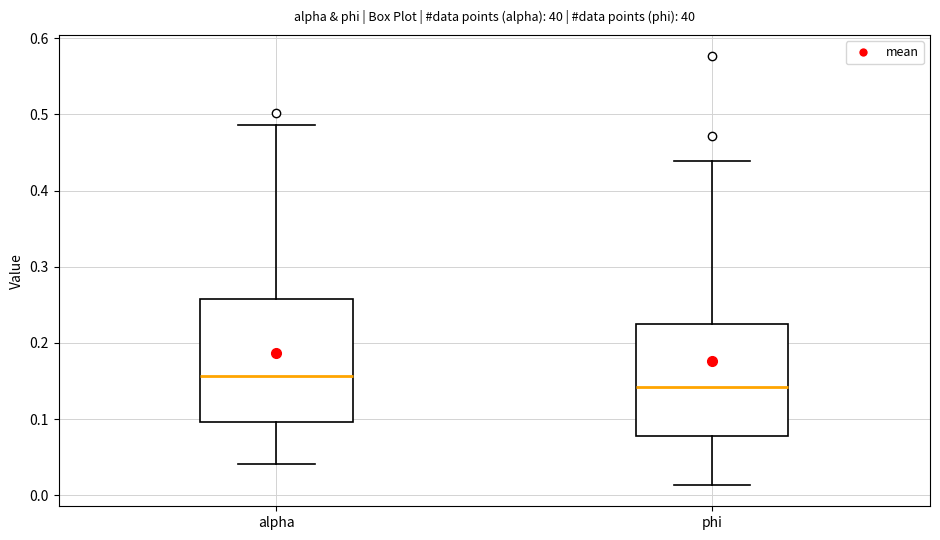

Reading left to right, transcribe this box plot: for each box, give where its median line is, the range the box spans, and where its two whiskers end, as read against the y-axis. The values are not printed on the chart, so give them approximately, as read against the axis.

alpha: median 0.16, box 0.10 to 0.26, whiskers 0.04 to 0.49
phi: median 0.14, box 0.08 to 0.22, whiskers 0.01 to 0.44